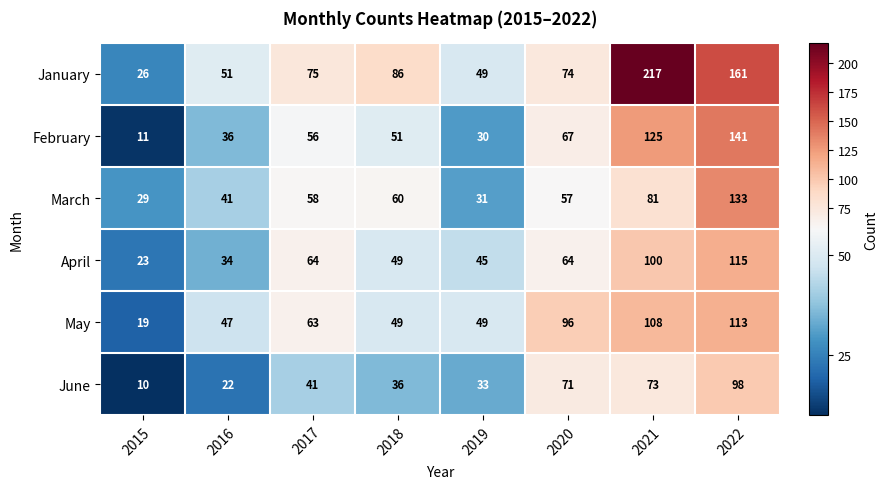

The value of June at 2020 is 71. True or false?

True